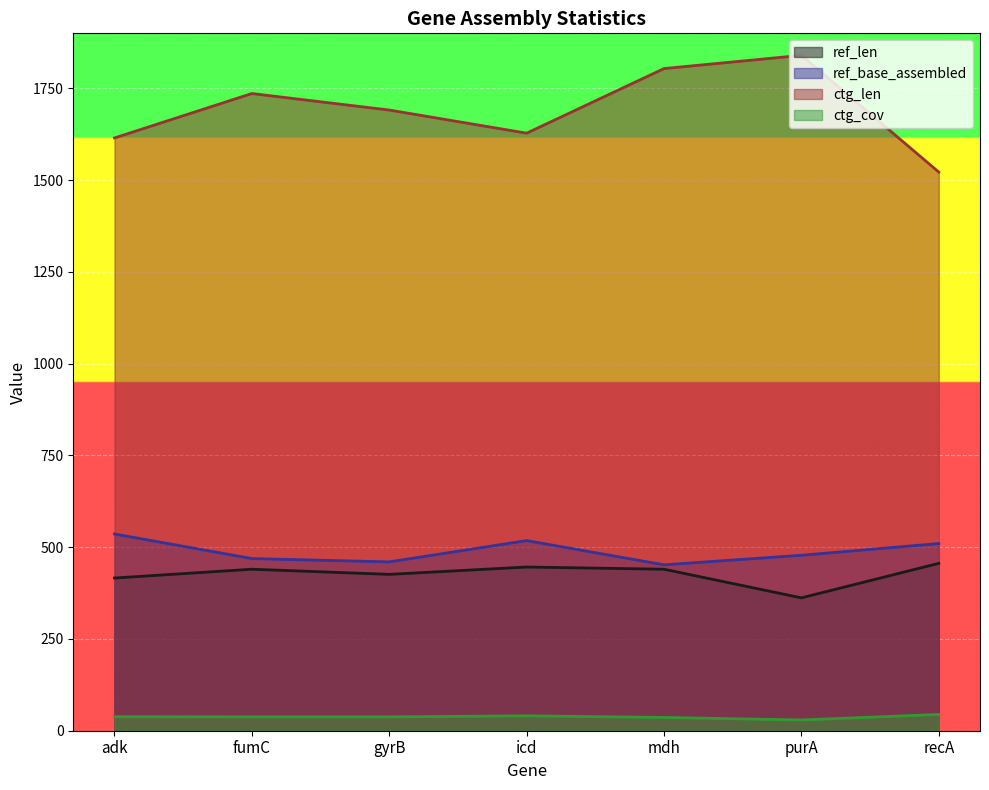

Reading left to right, what are all the values shown in this chart?

ref_len: adk=416.0	fumC=440.0	gyrB=426.0	icd=446.0	mdh=440.0	purA=362.0	recA=456.0
ref_base_assembled: adk=536.0	fumC=469.0	gyrB=460.0	icd=518.0	mdh=452.0	purA=478.0	recA=510.0
ctg_len: adk=1615.0	fumC=1736.0	gyrB=1691.0	icd=1628.0	mdh=1804.0	purA=1840.0	recA=1522.0
ctg_cov: adk=38.2	fumC=37.8	gyrB=37.8	icd=40.6	mdh=36.2	purA=29.3	recA=44.4